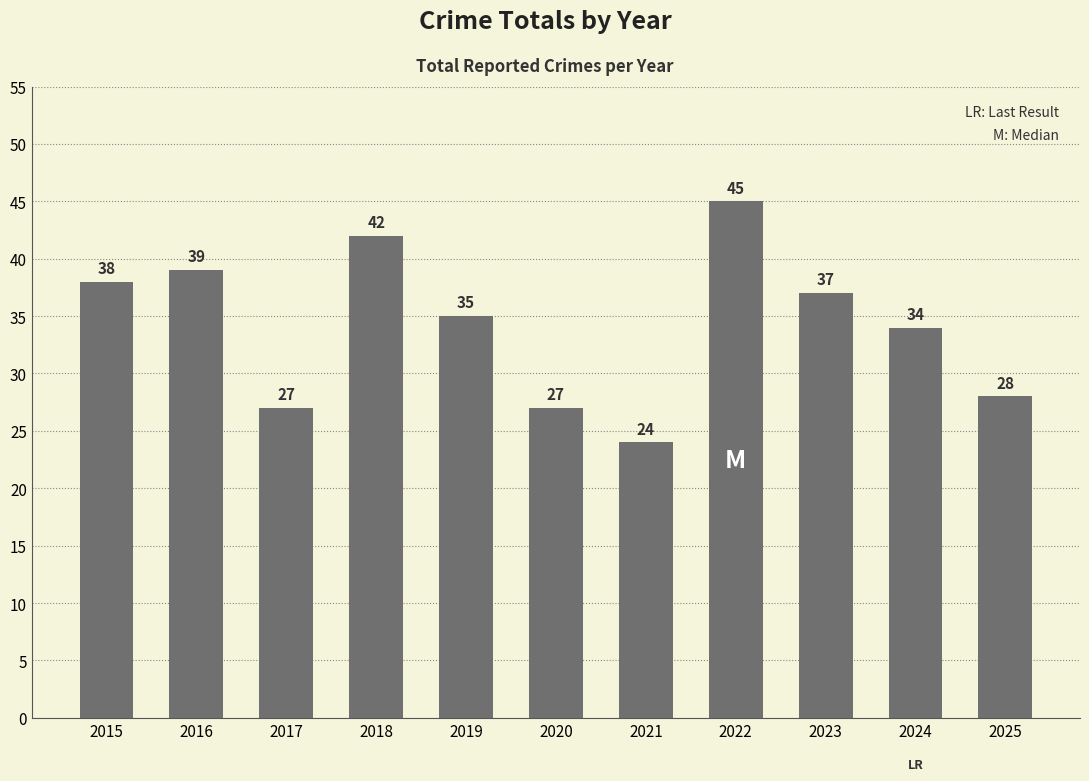

Reading right to left, what are all the values shown in this chart?

28	34	37	45	24	27	35	42	27	39	38